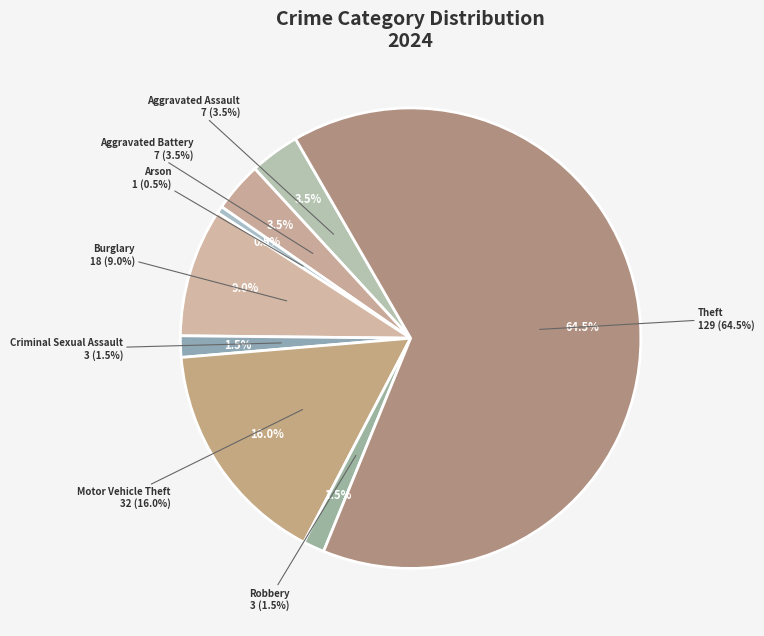

What percentage is the Criminal Sexual Assault slice, to the nearest percent?

2%